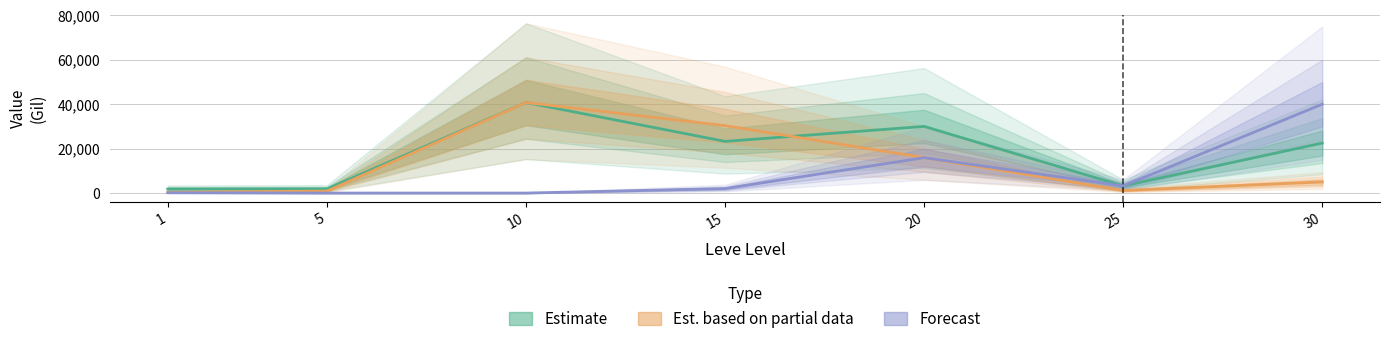

True or false: Est. Partial (NQ Price) and Forecast (HQ Price) intersect in this chart.

False